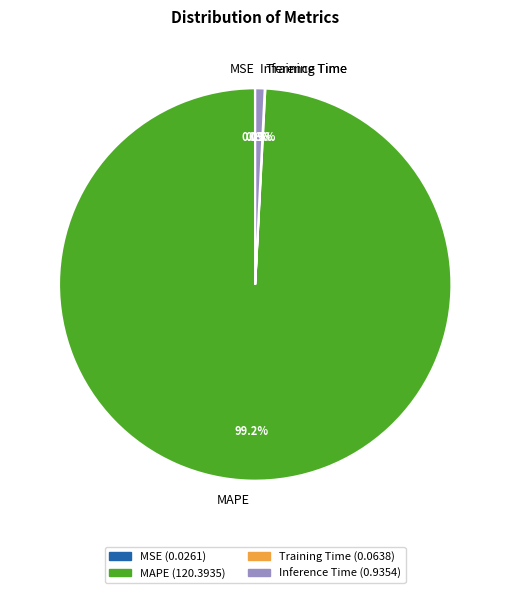

Between MAPE and Inference Time, which is larger?

MAPE